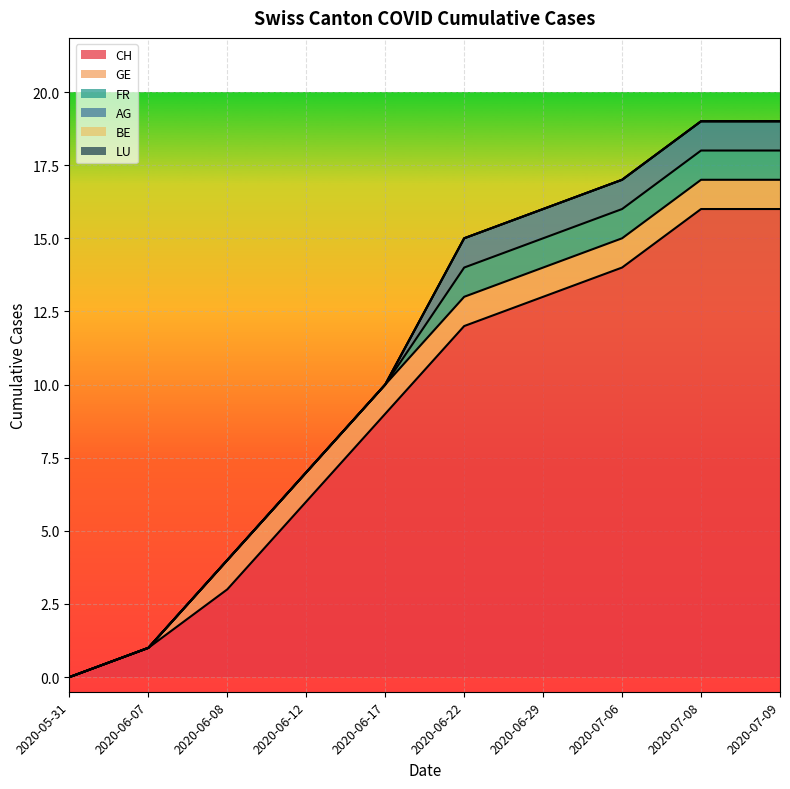

Between 1 and 8, which is larger?

8